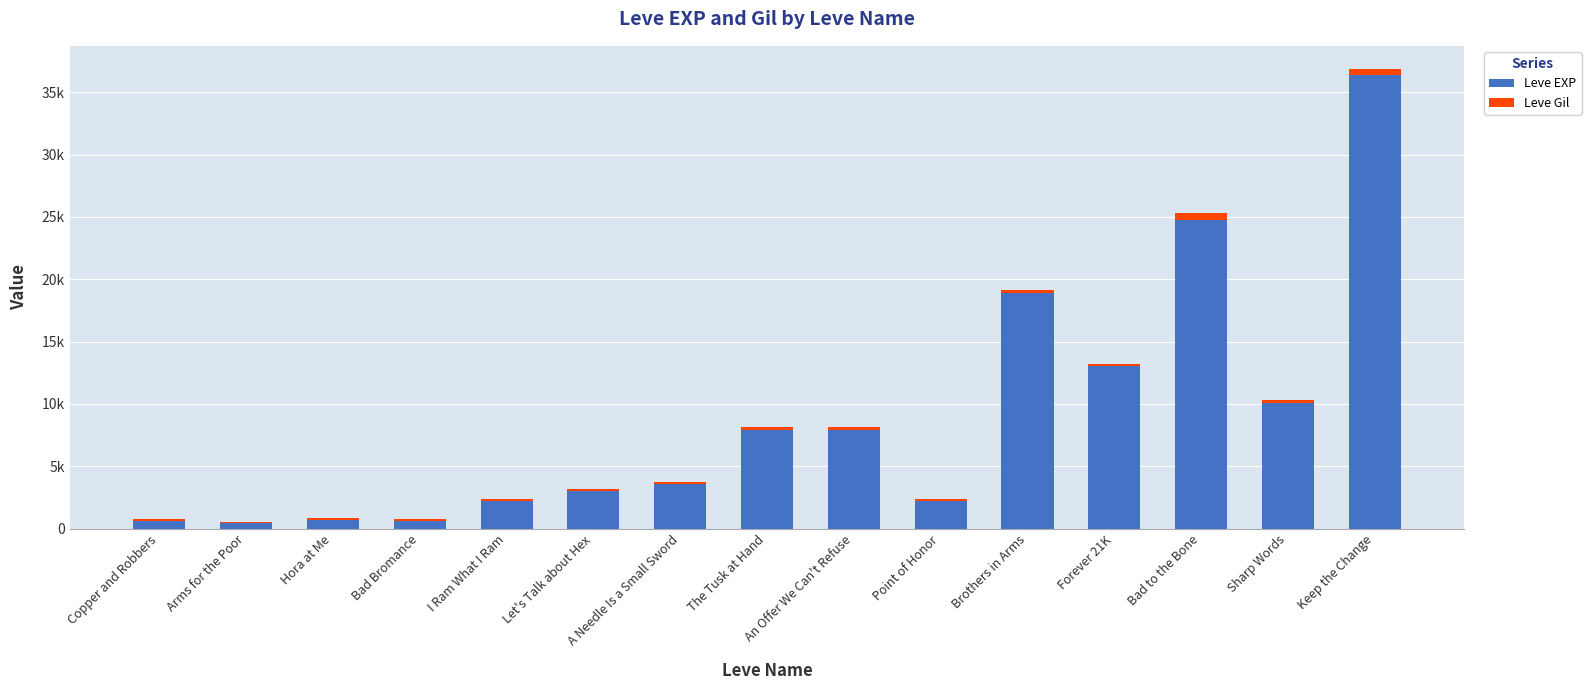

What is the sum of all Leve Gil values?

3289